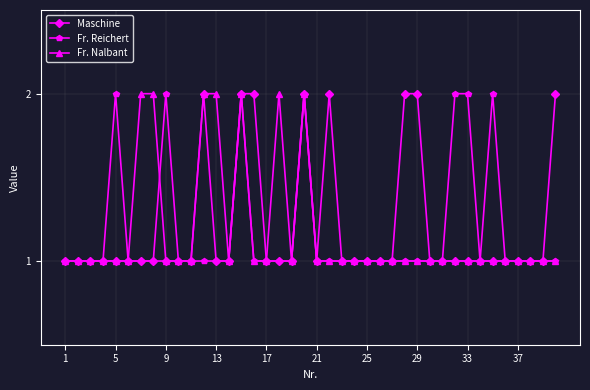

What is the value of the Fr. Reichert point at the 39th from the left?

1